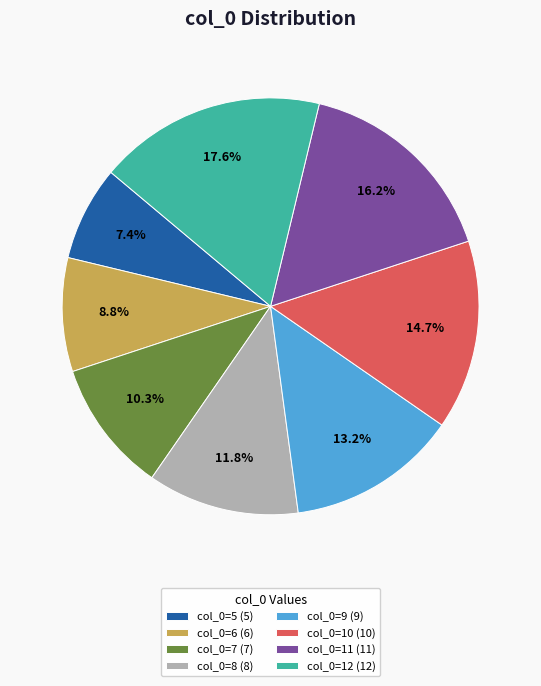

Which has a higher value, col_0=5 (5) or col_0=10 (10)?

col_0=10 (10)